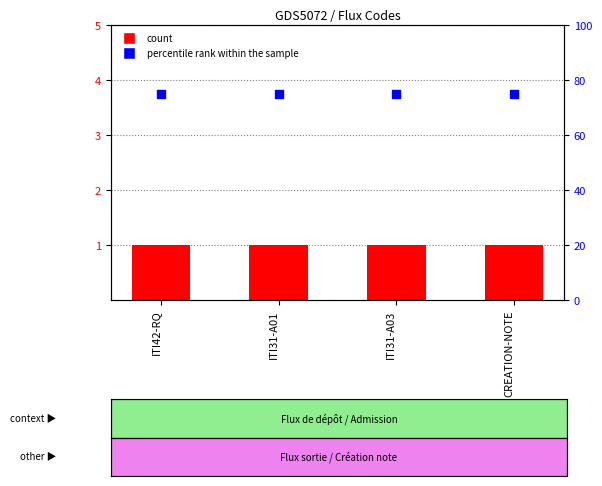

At how many categories does at least one series exceed 50?

4